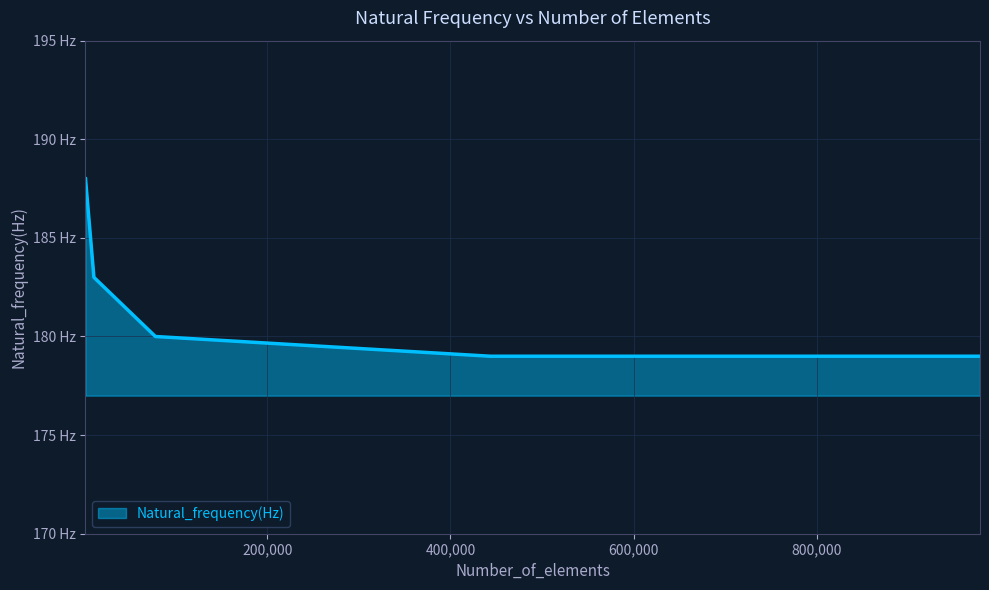

What is the difference between the second highest and minimum values?

4